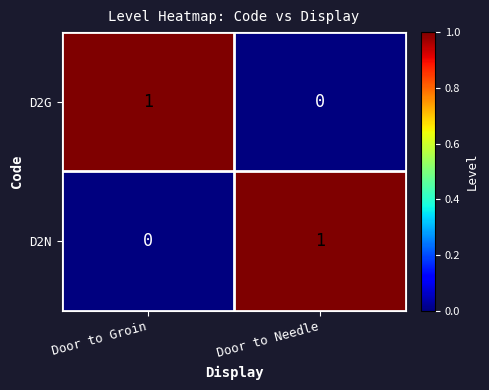

How many positive values does the D2N series have?

1